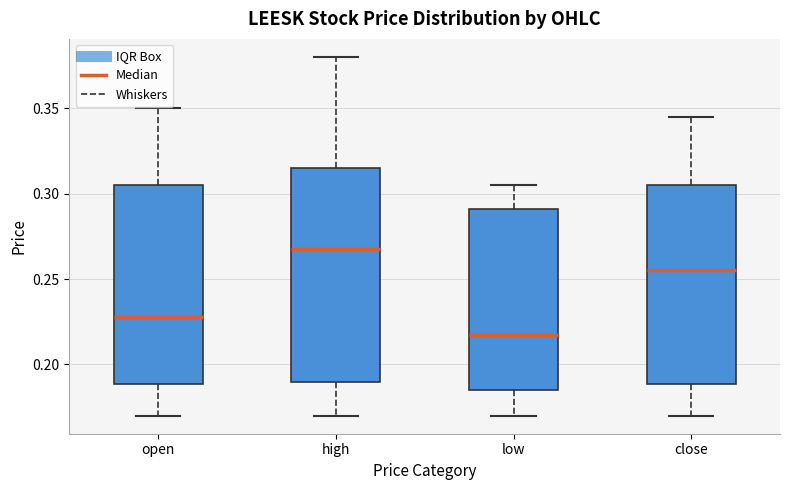

Which box is the tallest, from its lower edge to its upper edge?

high